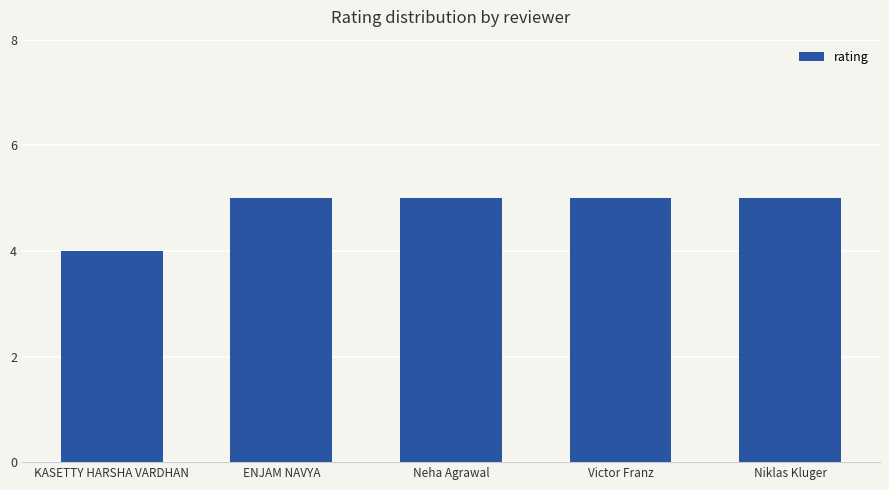

Count the number of data series in this chart.

1